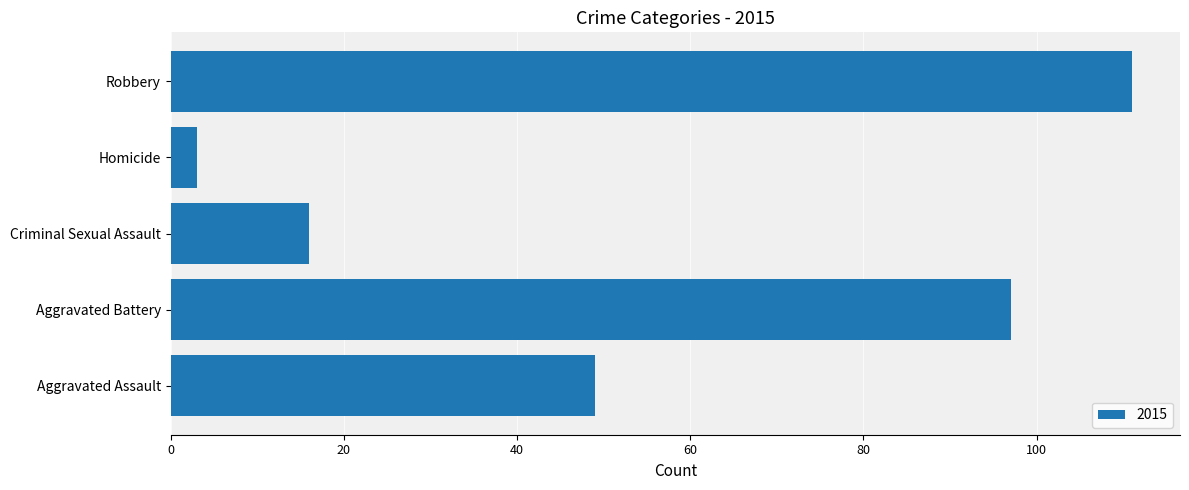

List the labels in order of value, smallest first.

Homicide, Criminal Sexual Assault, Aggravated Assault, Aggravated Battery, Robbery